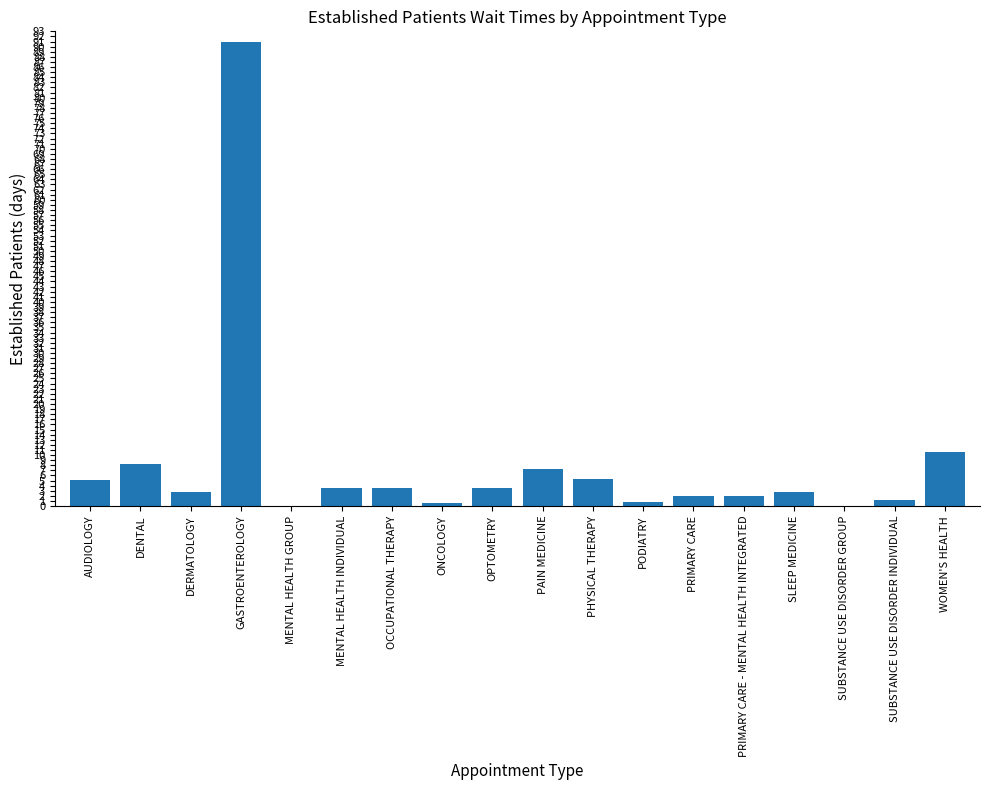

True or false: the data shows 2.8 at DERMATOLOGY.

True